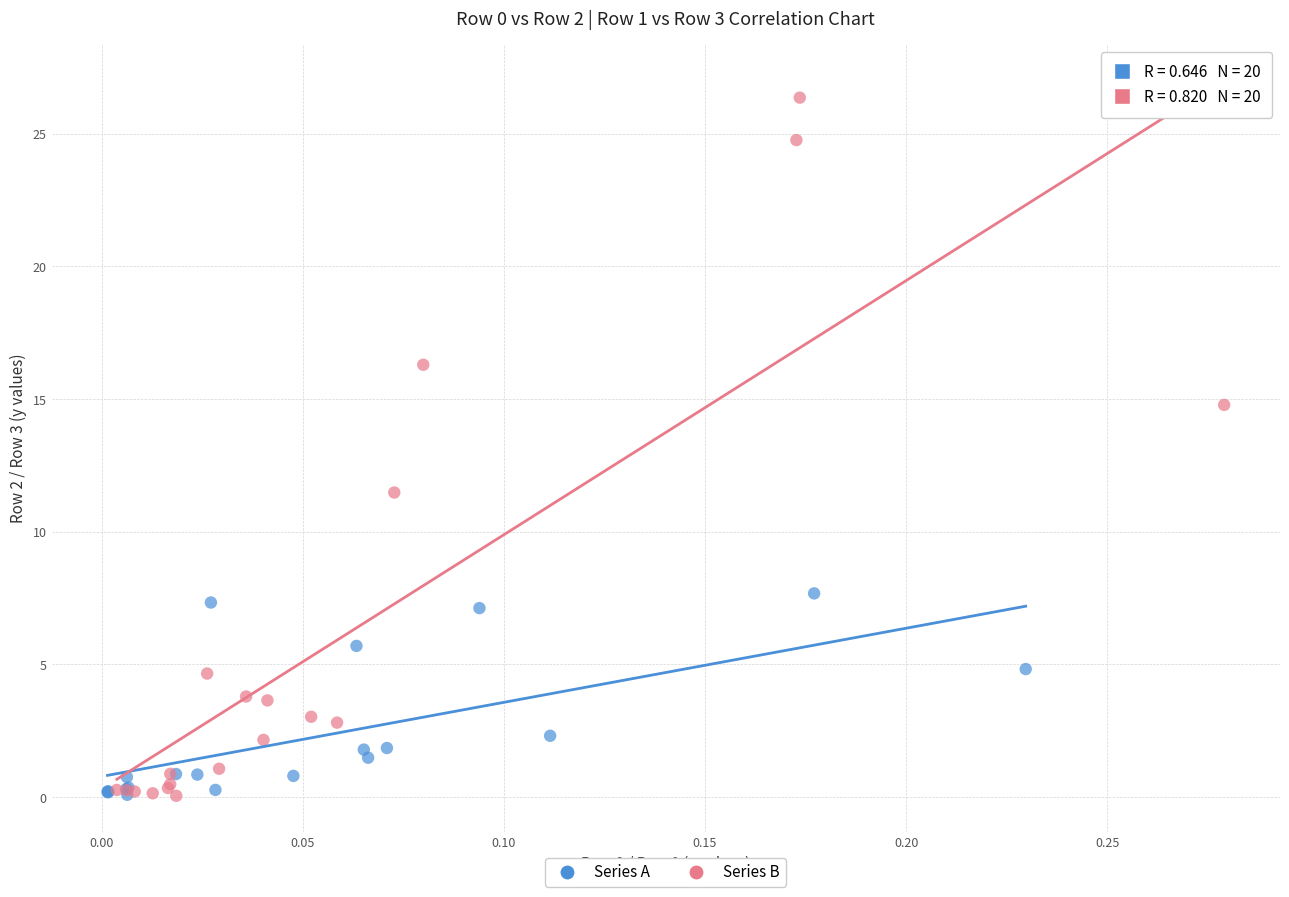

Which series has the largest Y range (max minus min)?

Series B